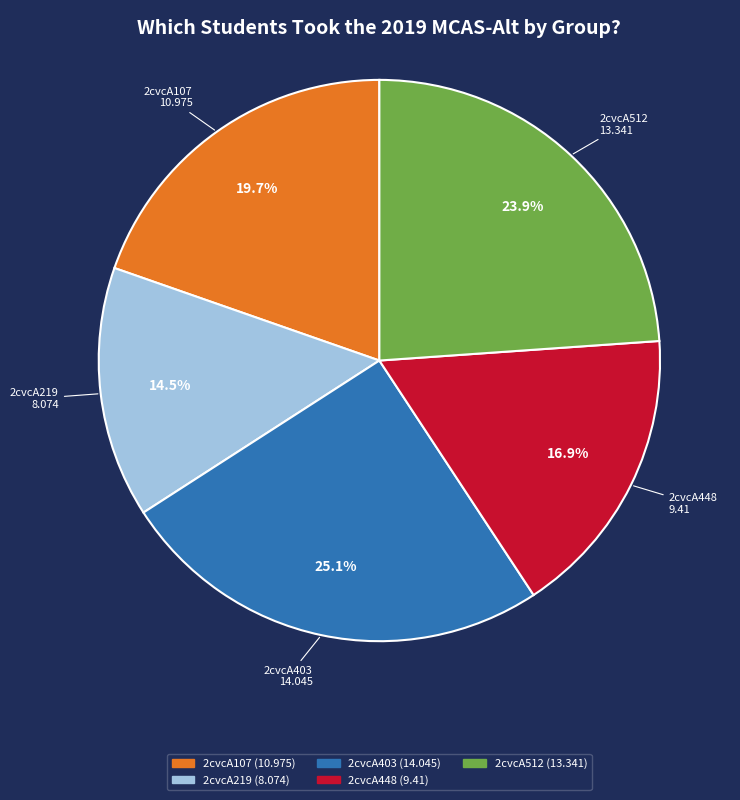

To the nearest percent, what portion does 2cvcA107 represent?

20%